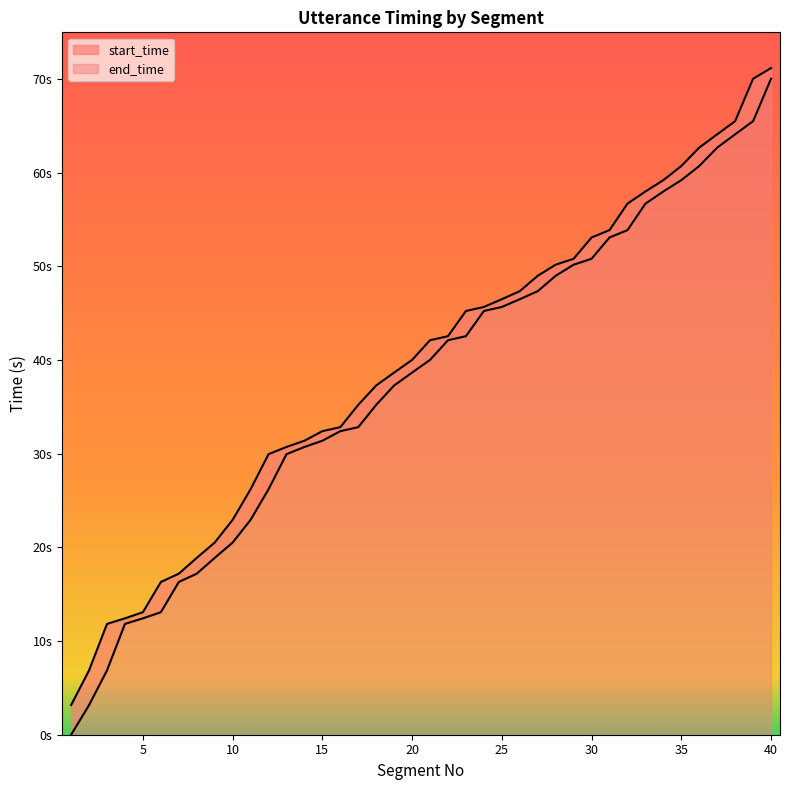

What is the value of the start_time point at the 37th from the left?

62.7